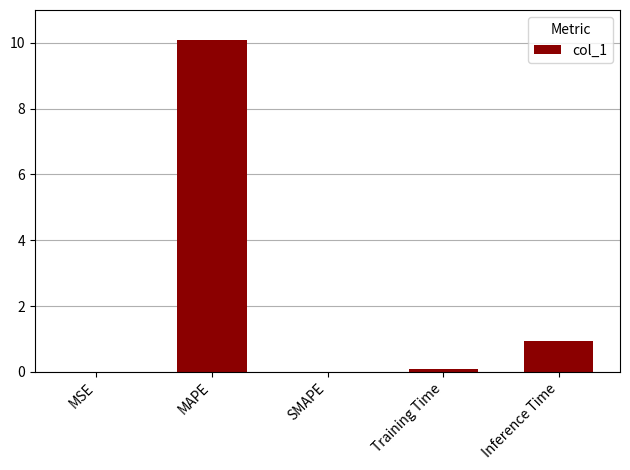

Read the value at MAPE.

10.1